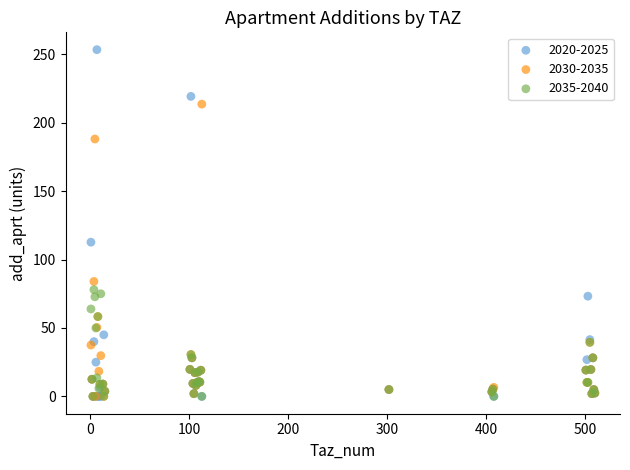

Which series reaches the maximum Y coordinate?

2020-2025